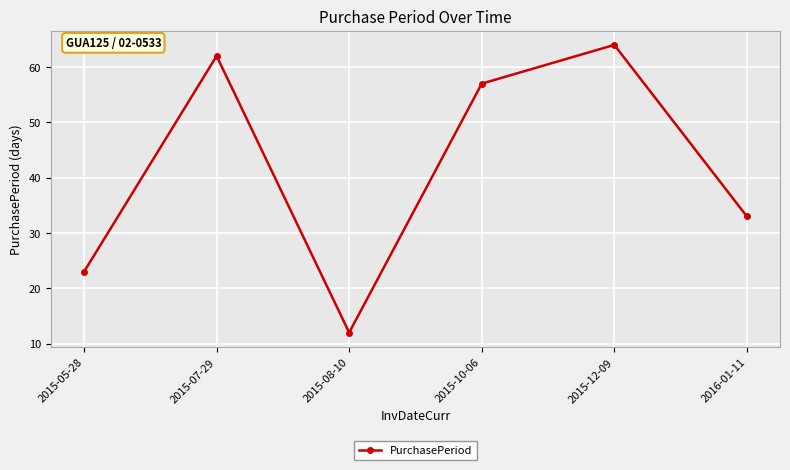

How many lines are shown in the chart?

1